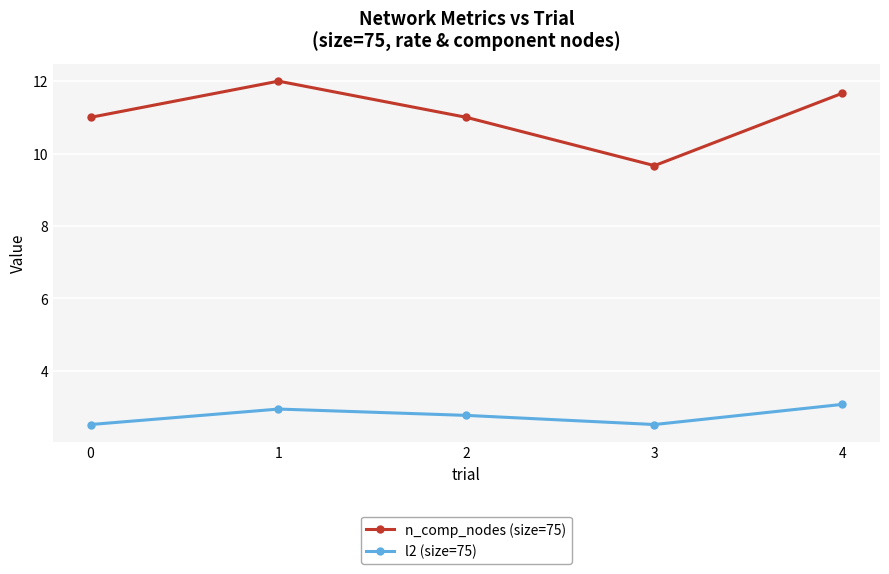

What is the difference between the maximum and minimum values in the n_comp_nodes (size=75) series?

2.3